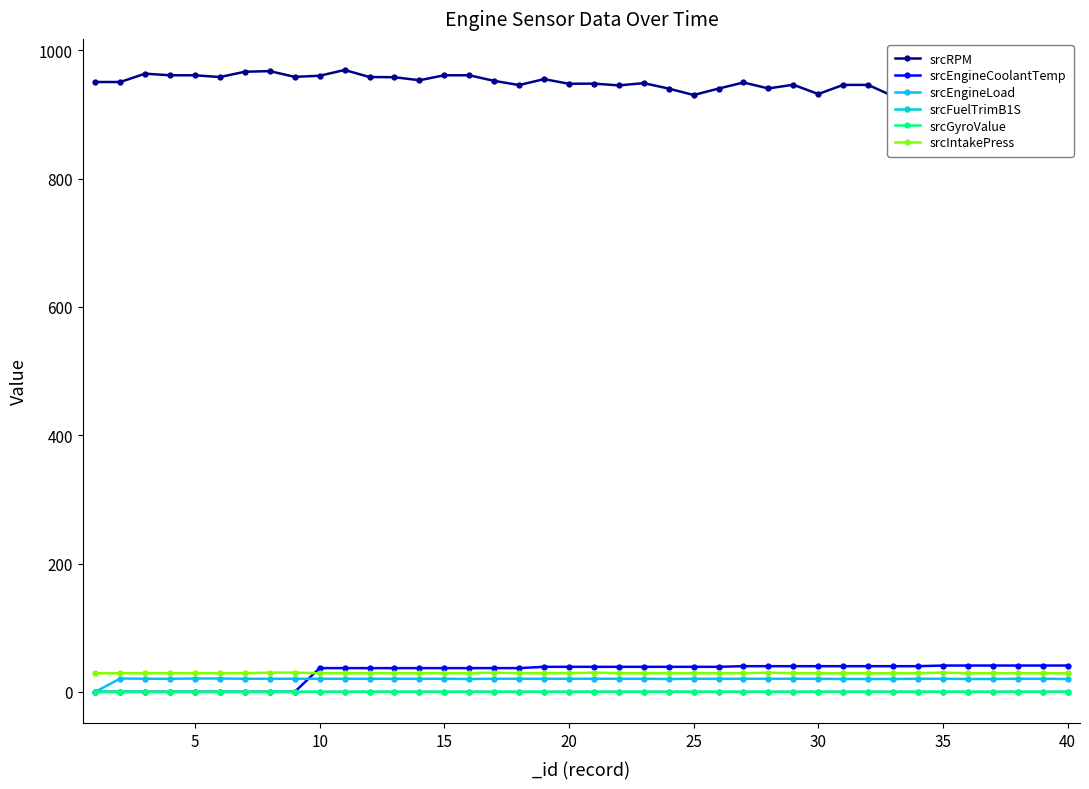

True or false: srcIntakePress has more than 1 points higher than both neighbors.

True